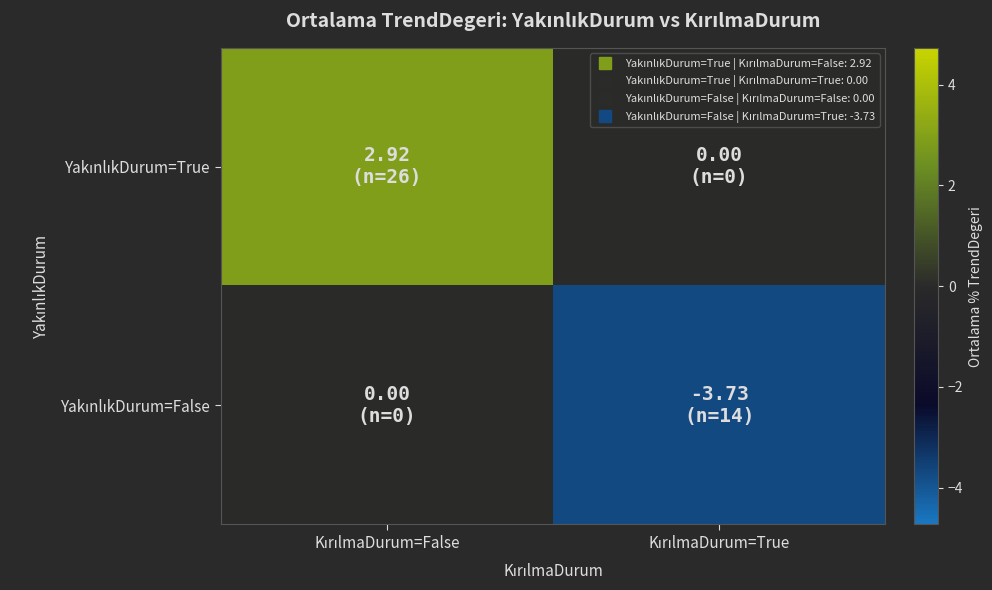

Between KırılmaDurum=True and KırılmaDurum=False, which is larger?

KırılmaDurum=False